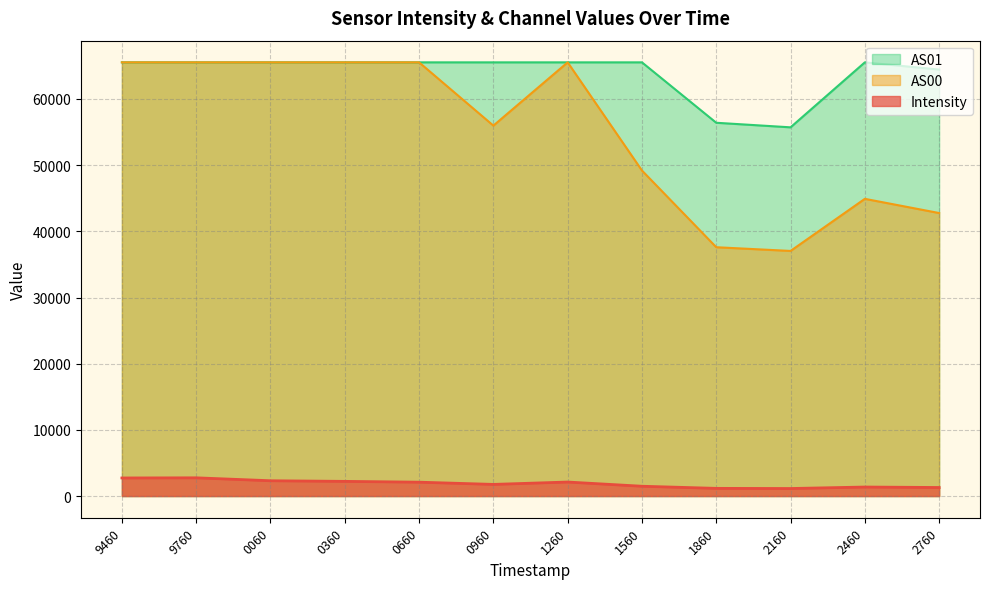

Count the number of data series in this chart.

3